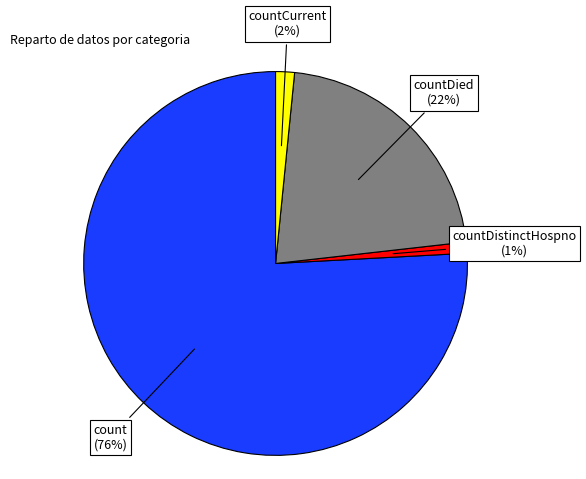

Rank the categories by value from lowest to highest.

countDistinctHospno, countCurrent, countDied, count